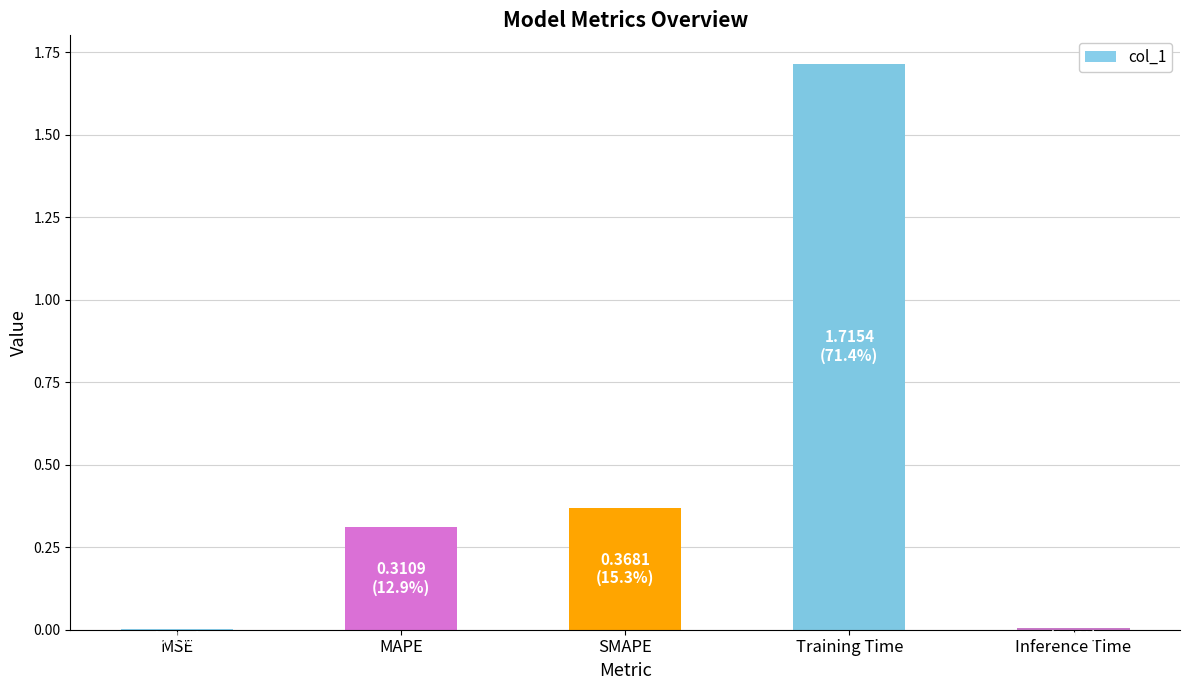

Between SMAPE and Inference Time, which is larger?

SMAPE